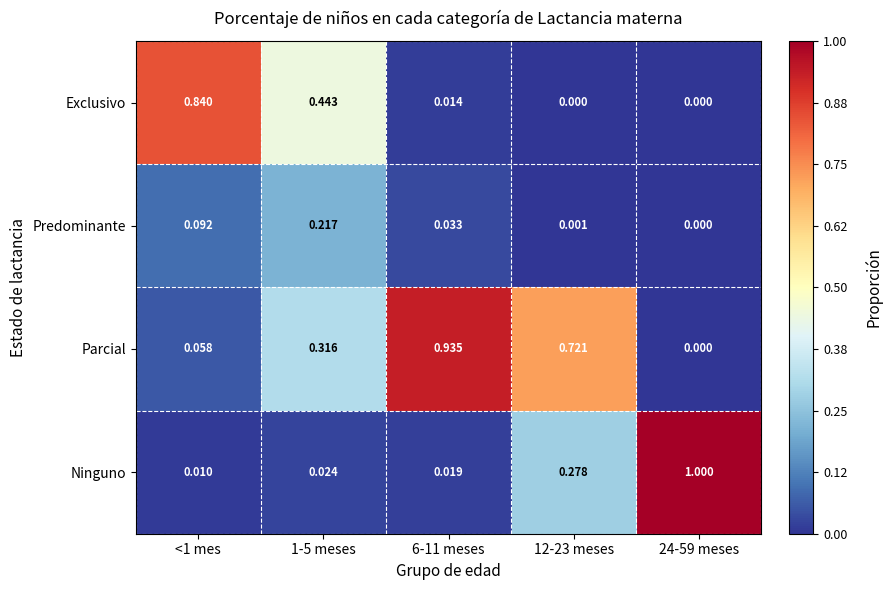

Which series has the widest spread of values?

Ninguno